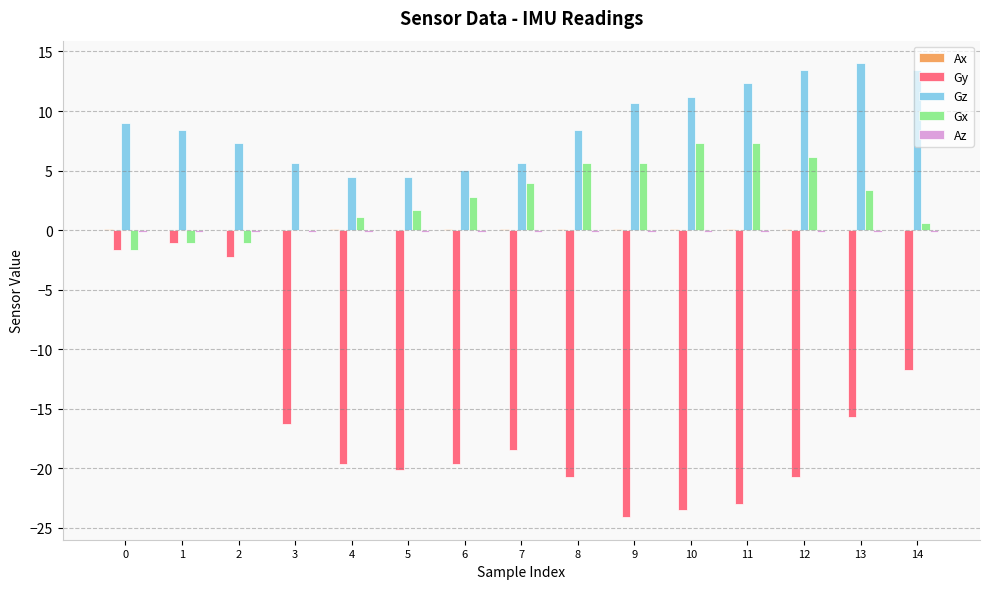

The value of Gy at 4 is -34.5. True or false?

False